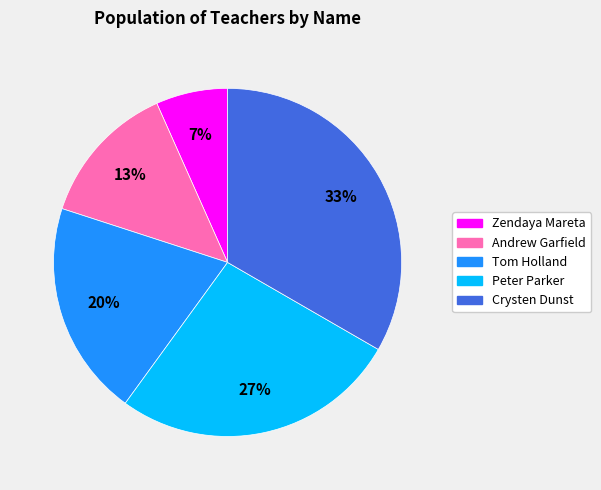

True or false: Andrew Garfield accounts for 5% of the total.

False